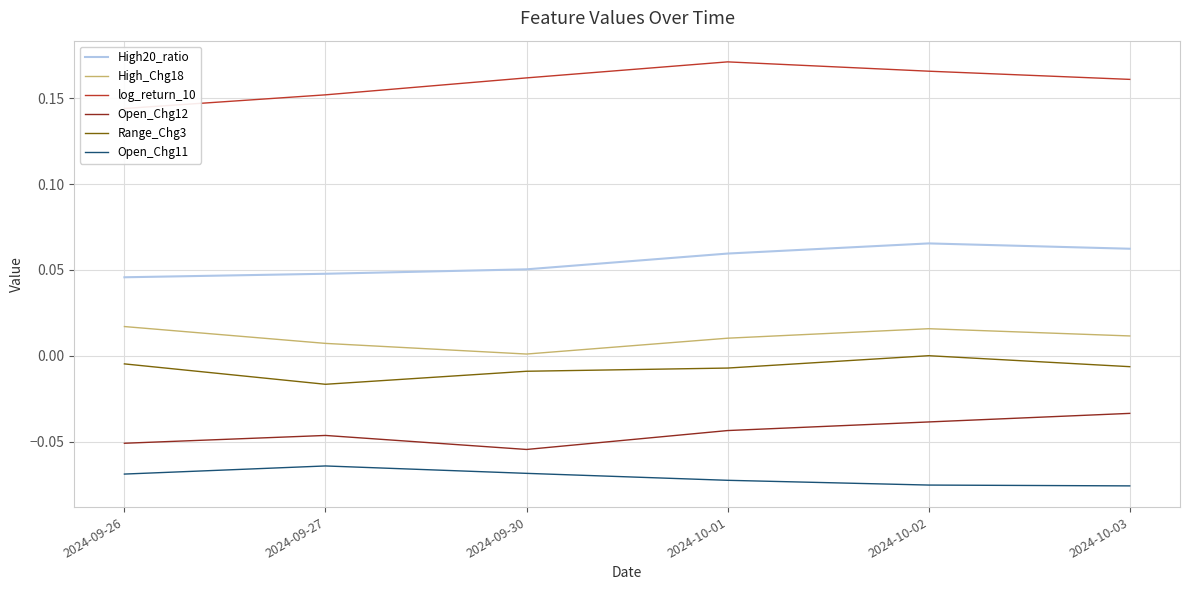

Is it true that Open_Chg12 equals -0.1 at 2024-10-02?

False